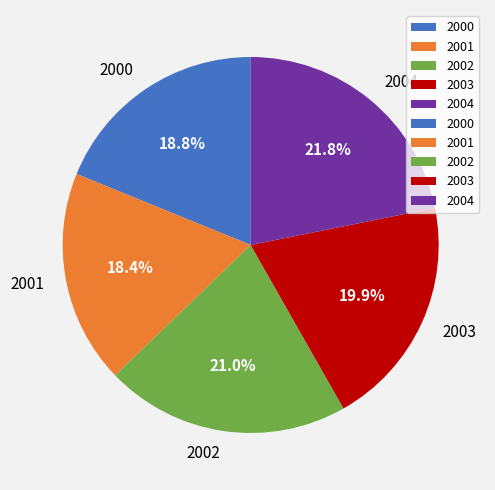

How many slices are in this pie chart?

5